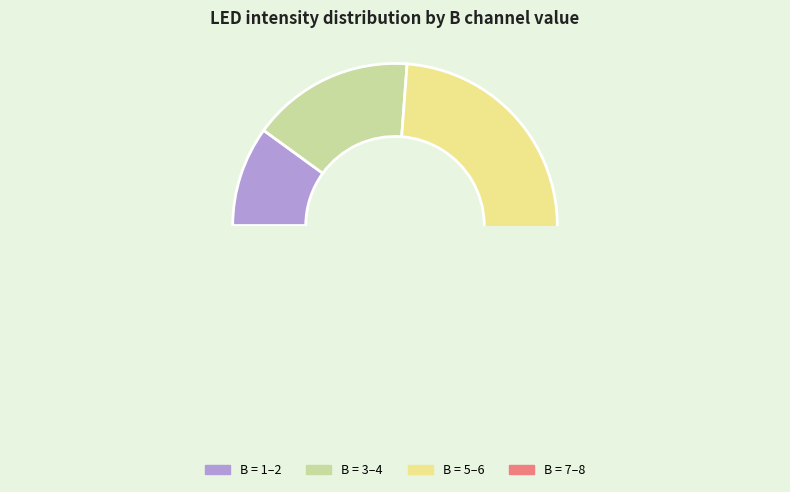

Is 2 the majority of the pie?

No